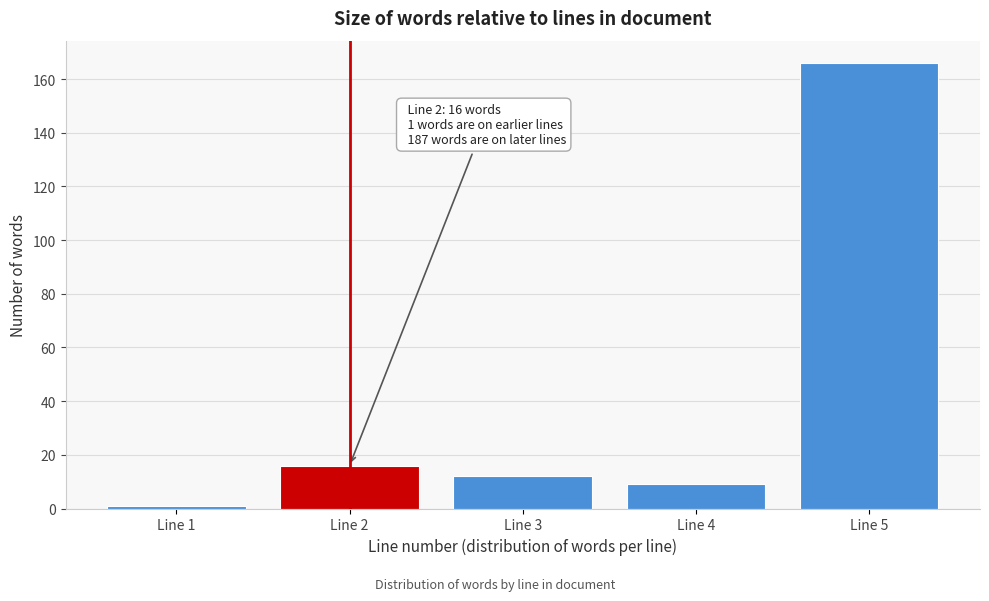

Reading left to right, list all the values displayed in this chart.

1	16	12	9	166